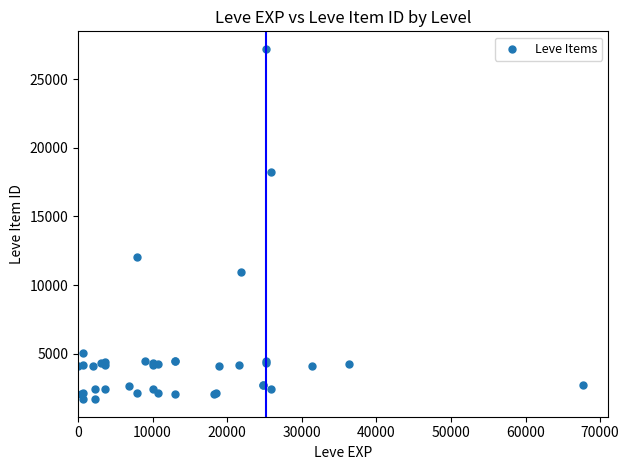

What Y value in the scatter plot is closest to 14448?

12018